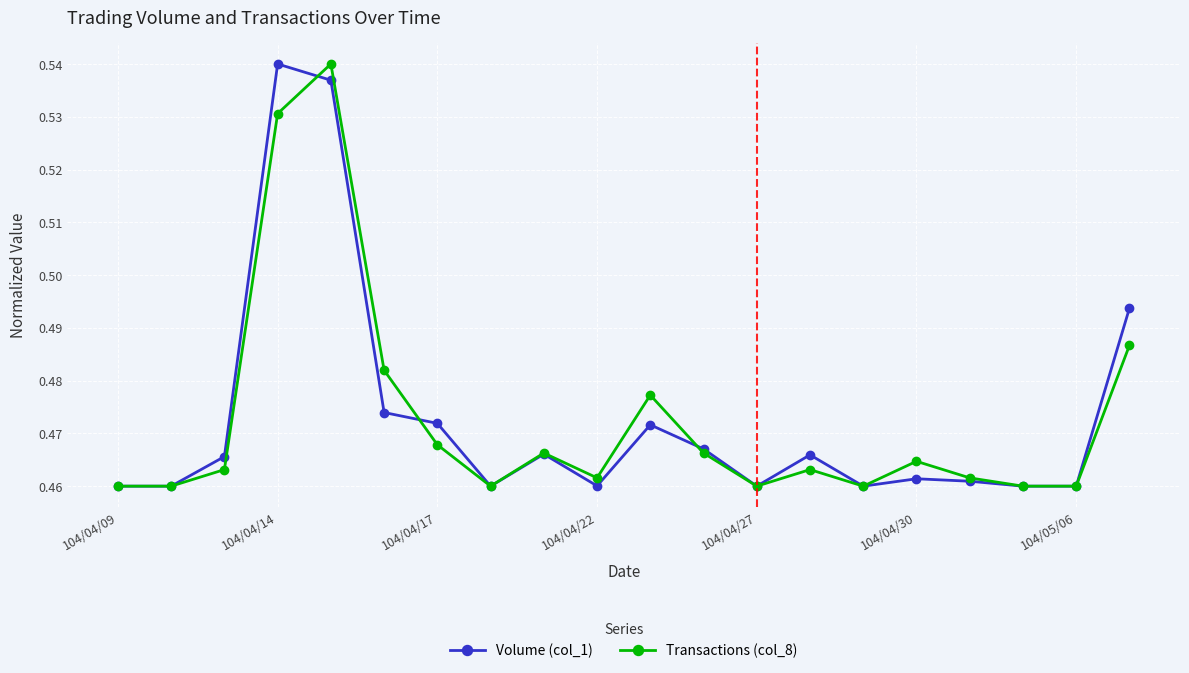

What is the label of the 20th point from the right?

104/04/09